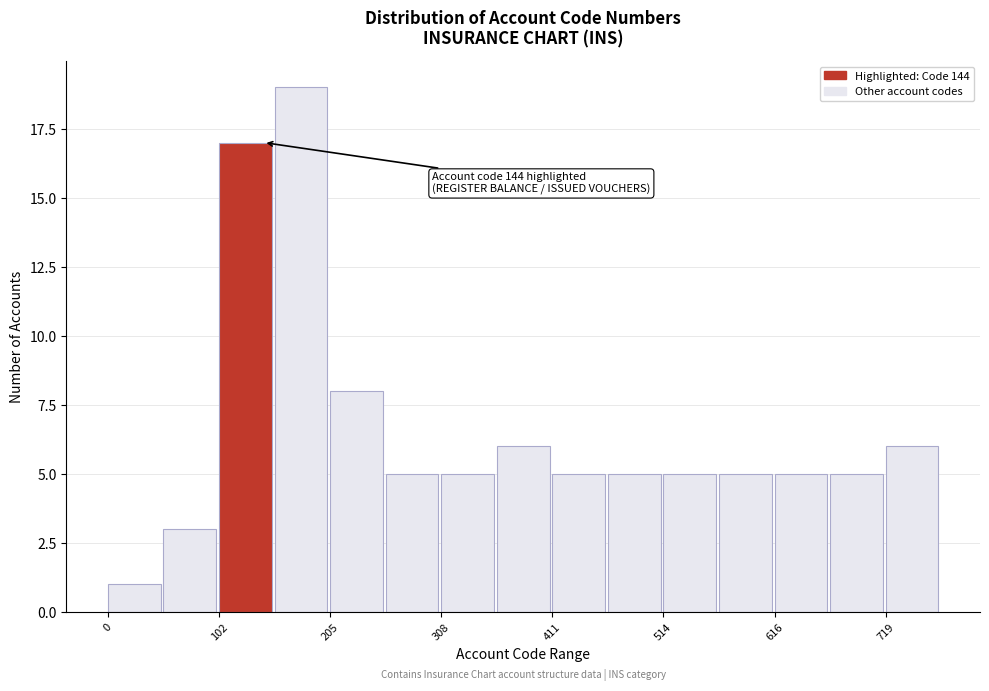

Read against the x-axis, roughly where is the centre of the tallest bar?

180